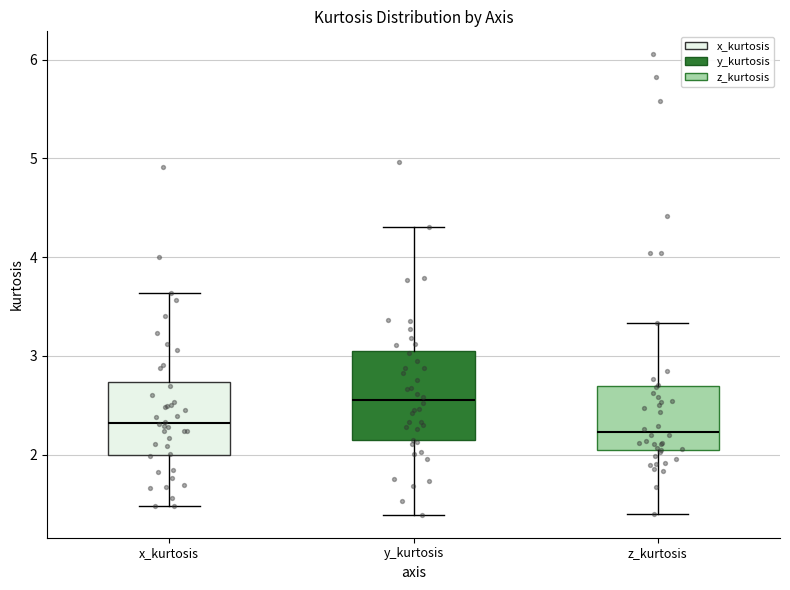

Where is the upper edge of the box for z_kurtosis on the y-axis? The values are not printed on the chart, so give them approximately, as read against the axis.

2.7